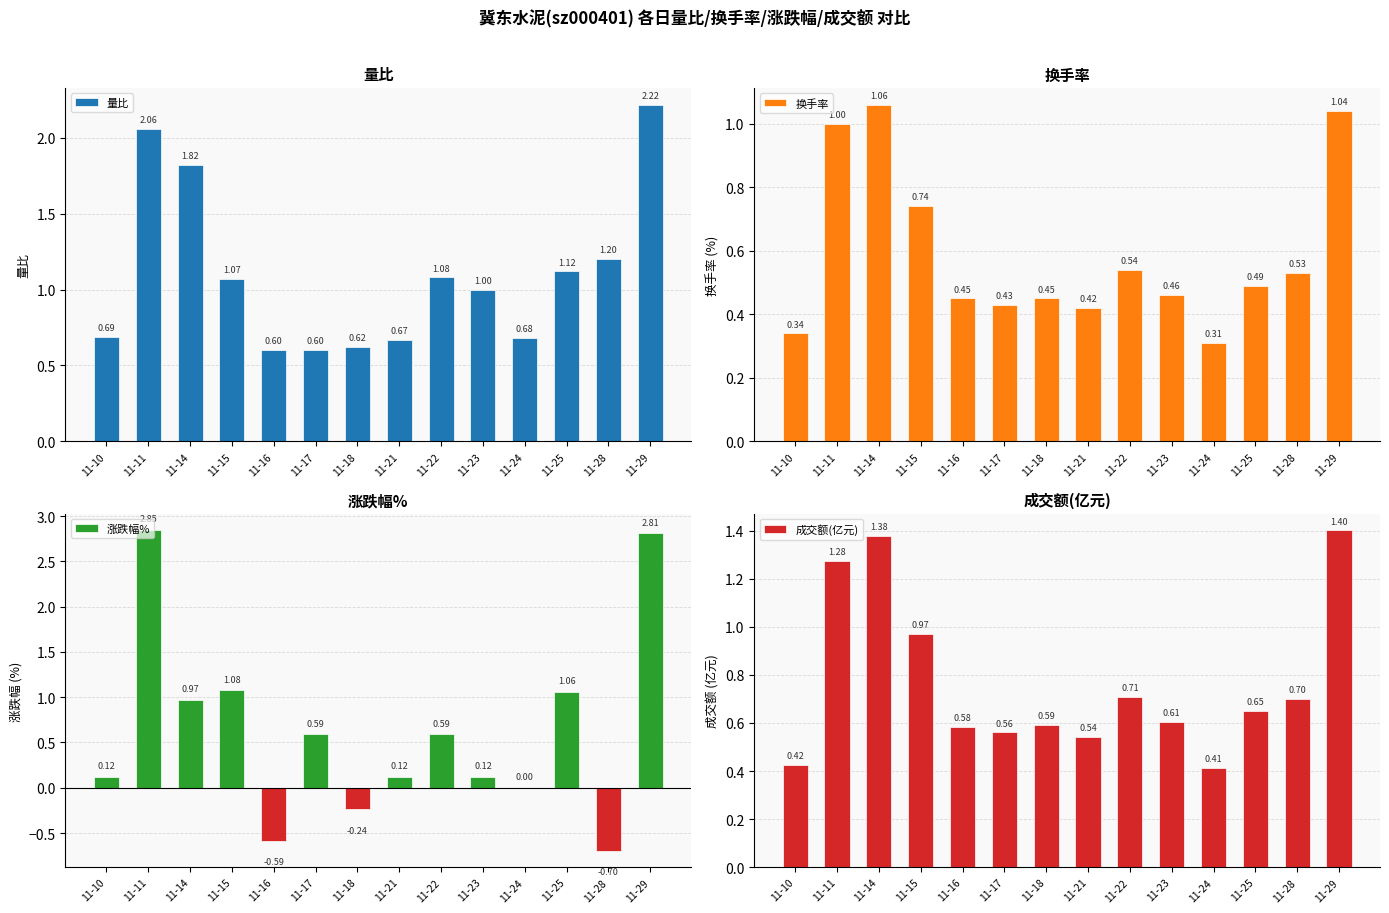

At which label is 换手率 closest to 0?

11-24